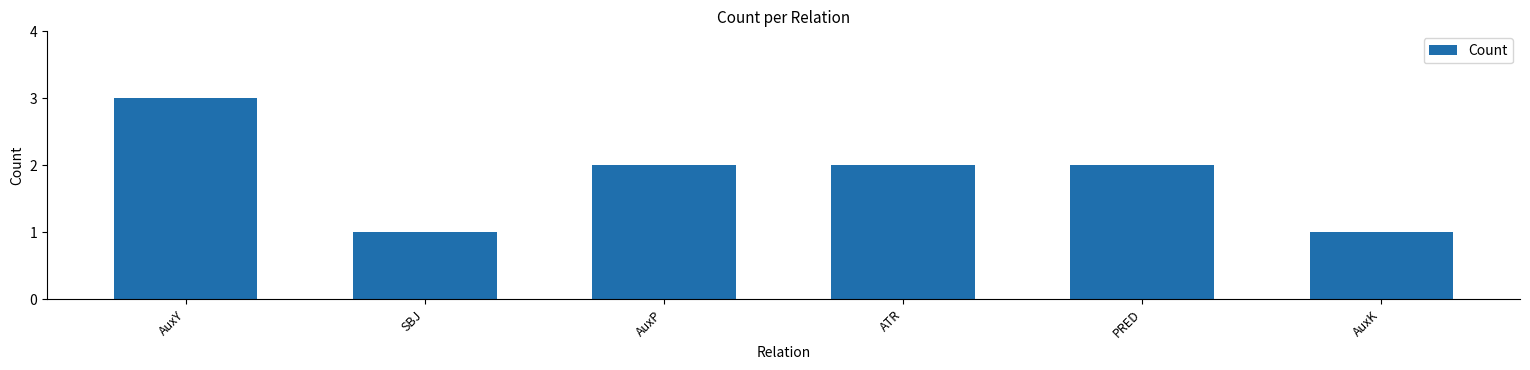

What position from the right is SBJ?

5